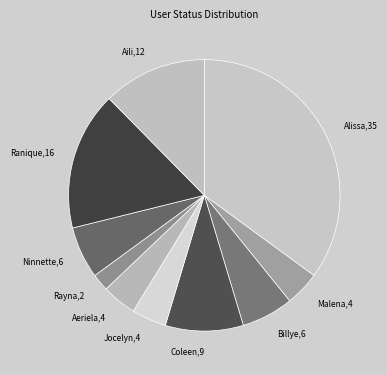

Which slice is the largest?

Alissa